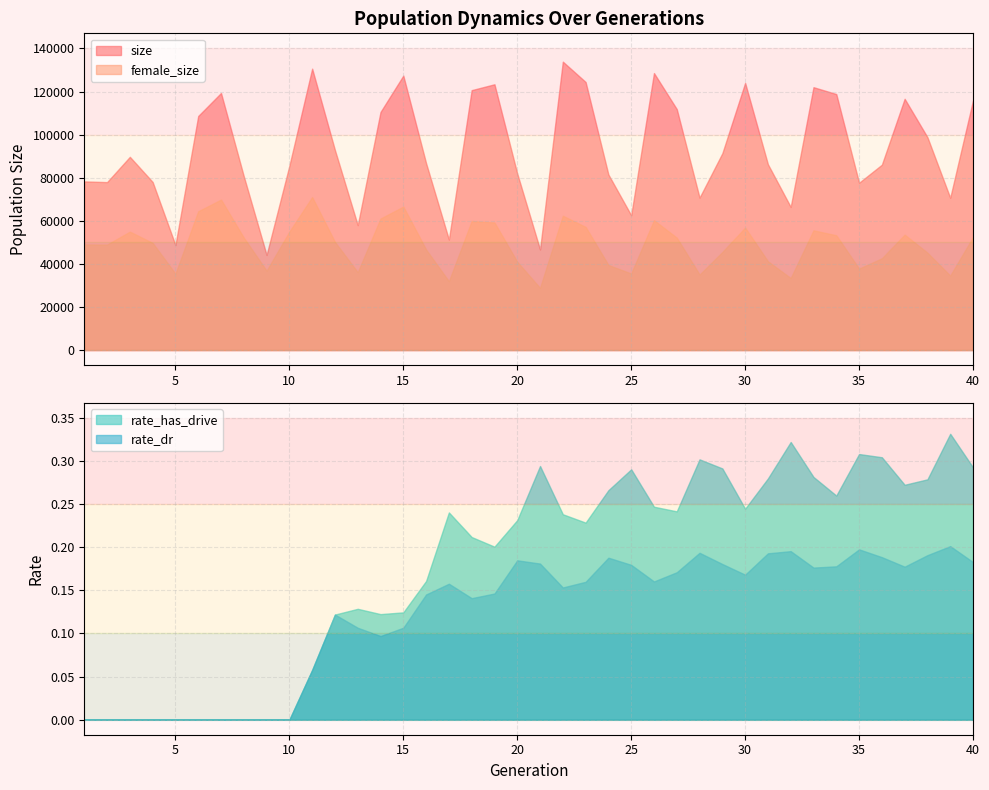

Reading left to right, extract all data points from this chart.

size: 78281.0	77950.0	89687.0	78010.0	48728.0	108644.0	119316.0	80655.0	44145.0	85561.0	130607.0	92821.0	57971.0	110504.0	127379.0	86728.0	51304.0	120637.0	123357.0	81931.0	46688.0	133863.0	124413.0	81489.0	62574.0	128564.0	111844.0	70735.0	91355.0	123995.0	86247.0	66436.0	122008.0	118824.0	77657.0	86041.0	116612.0	98803.0	70678.0	115880.0
female_size: 49027.0	48962.0	54950.0	49717.0	35410.0	64411.0	69818.0	52151.0	36821.0	54979.0	70984.0	50161.0	36117.0	61040.0	66581.0	46628.0	31913.0	59892.0	59192.0	40959.0	28828.0	62344.0	57137.0	39471.0	35516.0	60265.0	52169.0	35034.0	45533.0	56818.0	41200.0	33416.0	55556.0	53270.0	37793.0	42586.0	53559.0	45205.0	34545.0	52435.0
rate_has_drive: 0.0	0.0	0.0	0.0	0.0	0.0	0.0	0.0	0.0	0.0	0.1	0.1	0.1	0.1	0.1	0.2	0.2	0.2	0.2	0.2	0.3	0.2	0.2	0.3	0.3	0.2	0.2	0.3	0.3	0.2	0.3	0.3	0.3	0.3	0.3	0.3	0.3	0.3	0.3	0.3
rate_dr: 0.0	0.0	0.0	0.0	0.0	0.0	0.0	0.0	0.0	0.0	0.1	0.1	0.1	0.1	0.1	0.1	0.2	0.1	0.1	0.2	0.2	0.2	0.2	0.2	0.2	0.2	0.2	0.2	0.2	0.2	0.2	0.2	0.2	0.2	0.2	0.2	0.2	0.2	0.2	0.2